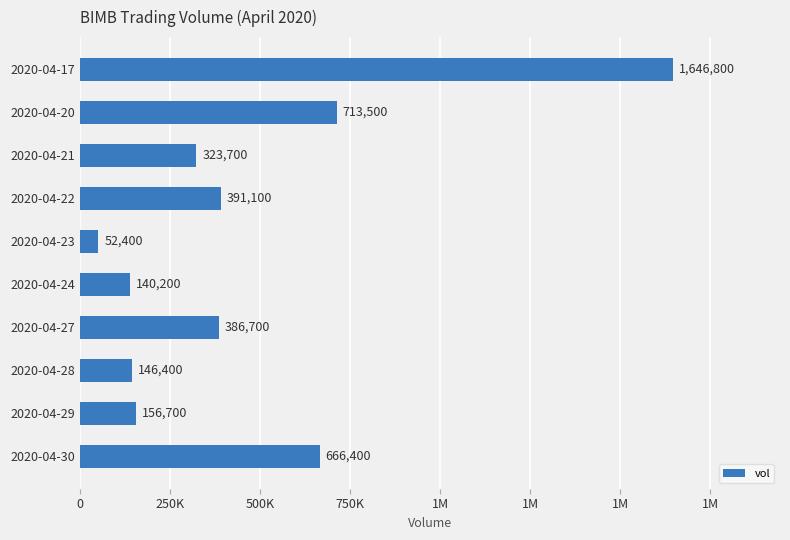

Are the bars horizontal?

Yes